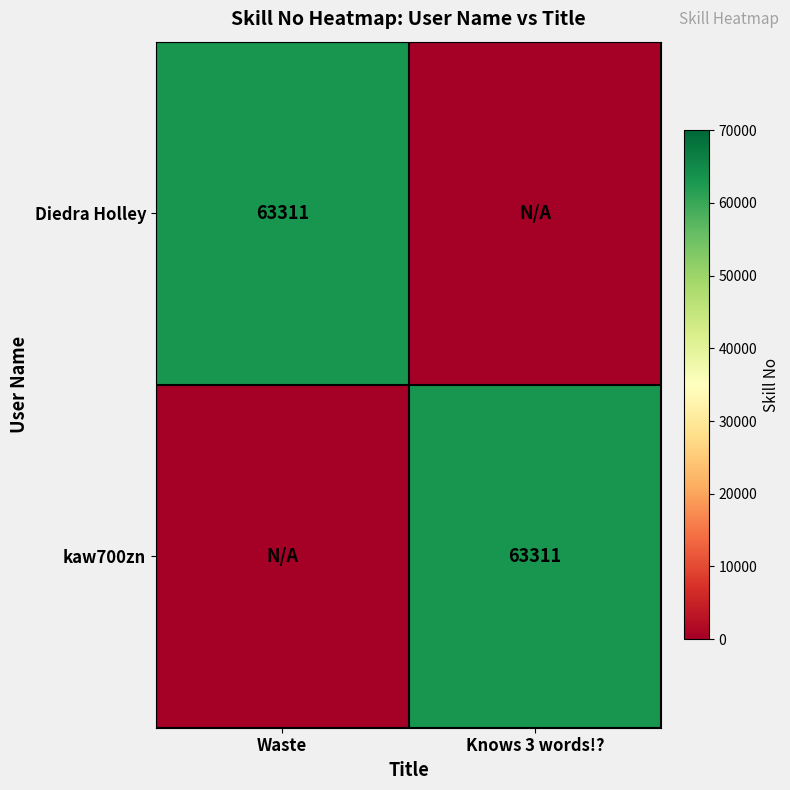

The value of kaw700zn at Knows 3 words!? is 63311. True or false?

True